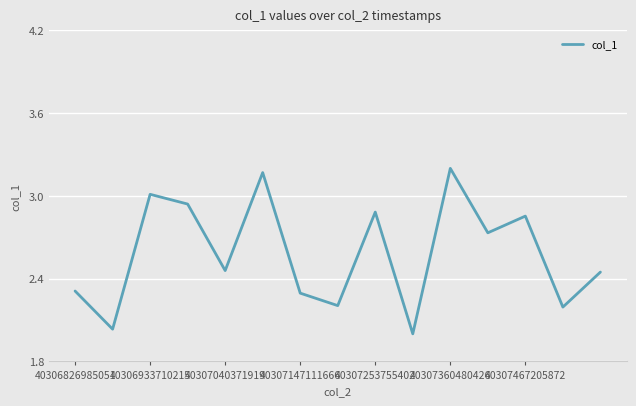

What is the difference between the maximum and minimum values?

1.2